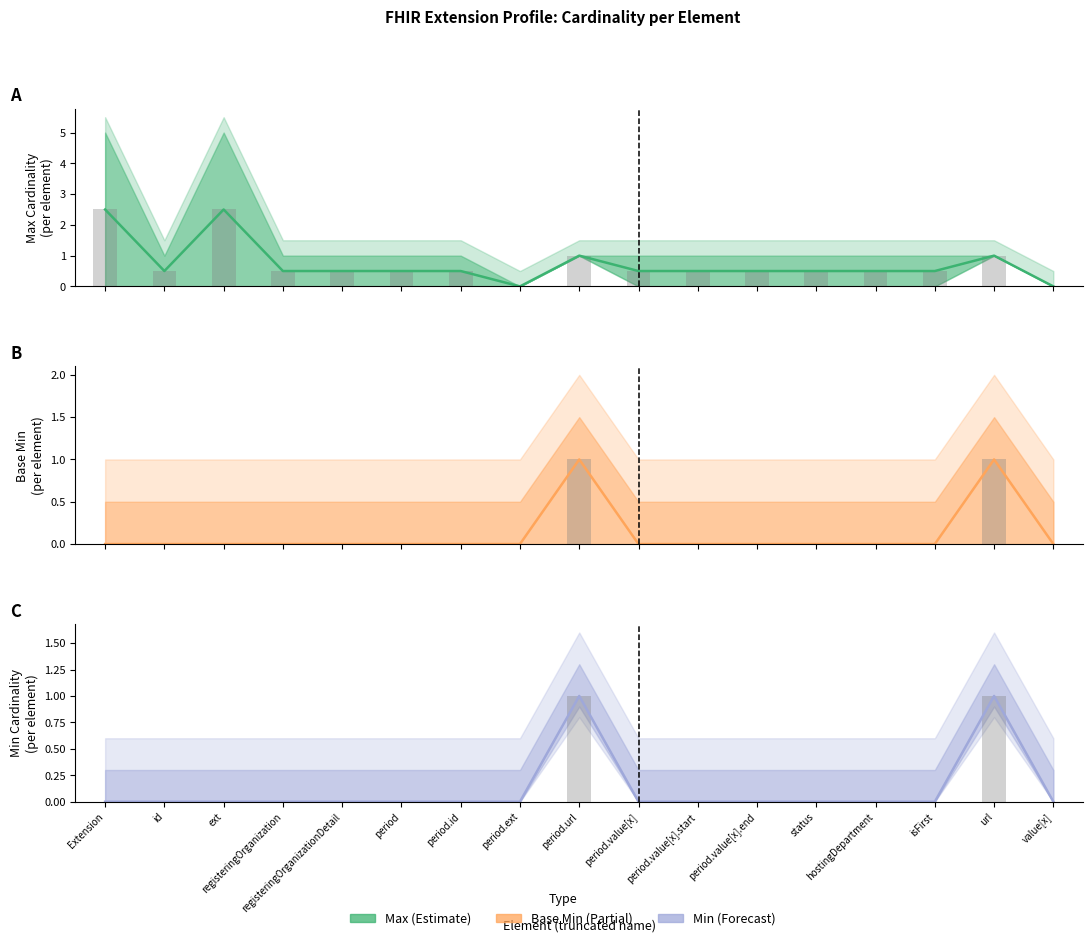

Does the chart contain stacked bars?

No